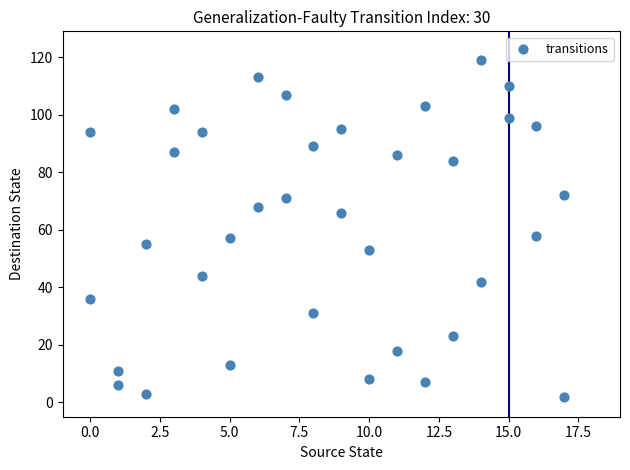

What is the range of Y values (max minus min)?

117